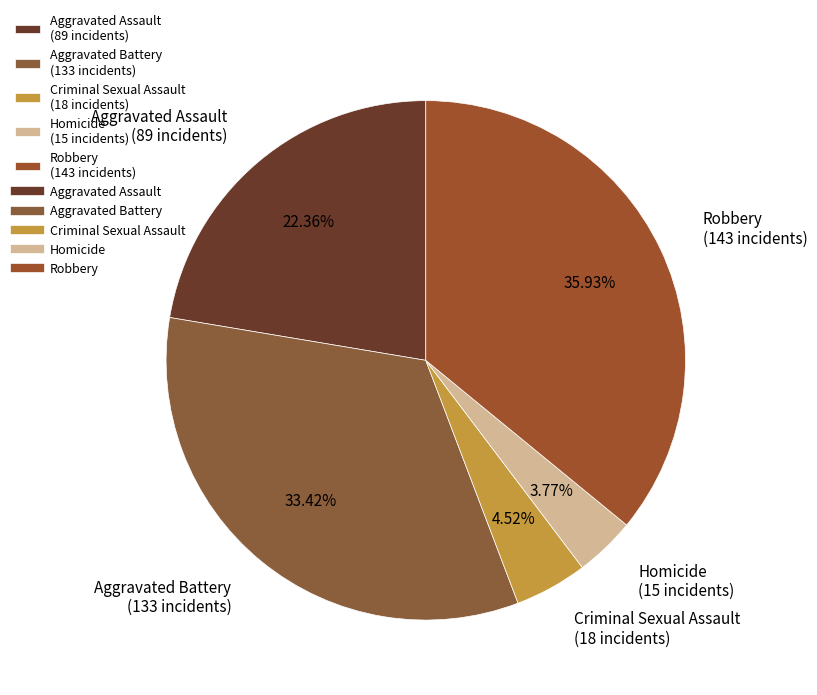

What is the ratio of the value at Aggravated Assault to the value at Criminal Sexual Assault?

4.9